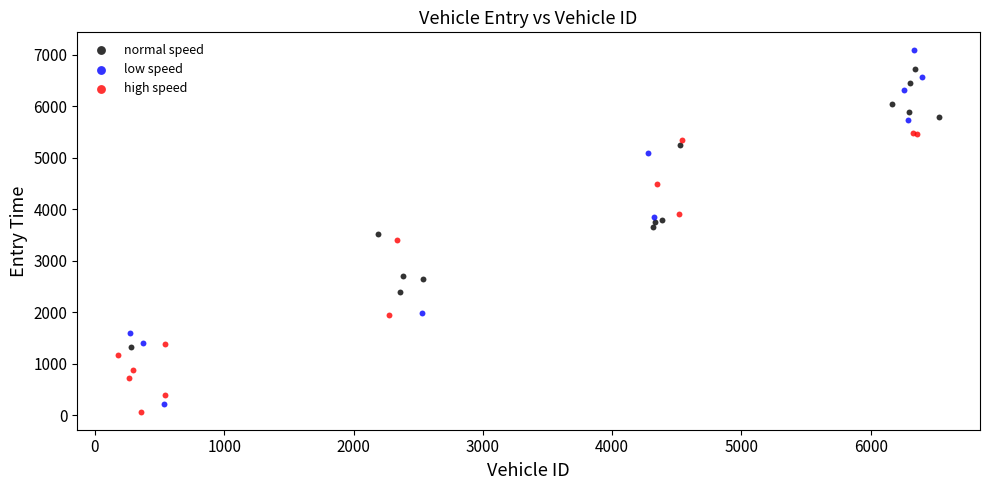

Which series contains the highest Y value?

low speed